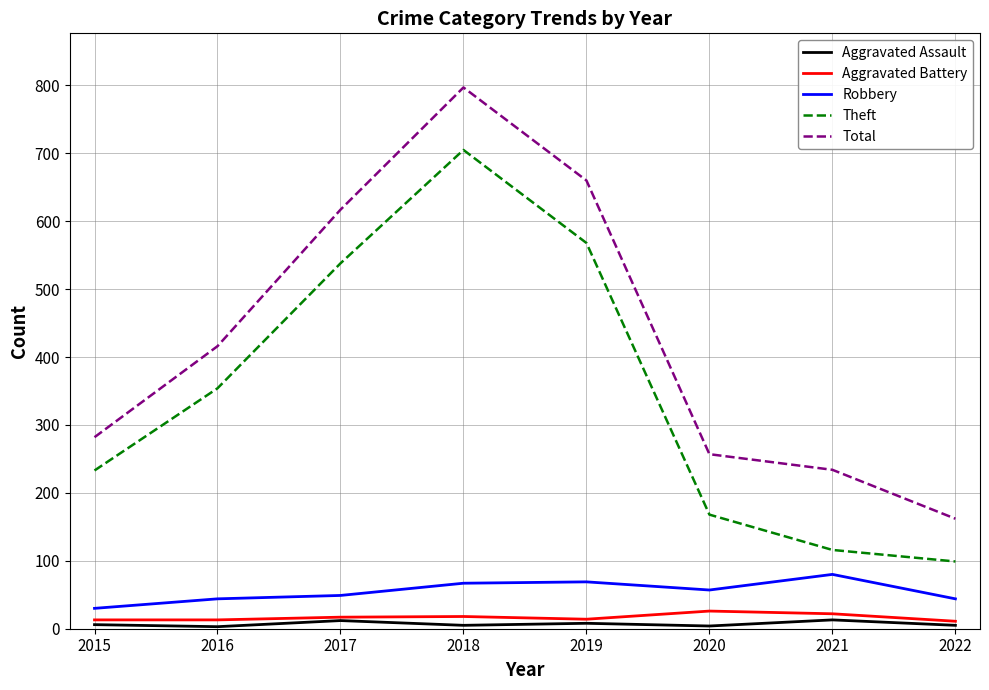

Read the Total value at 2017, to the nearest 10.

620